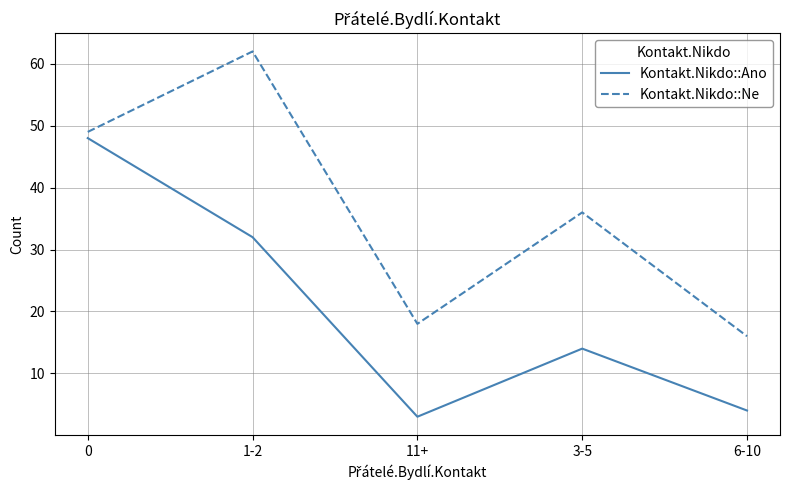

The value of Kontakt.Nikdo::Ano at 0 is 48. True or false?

True